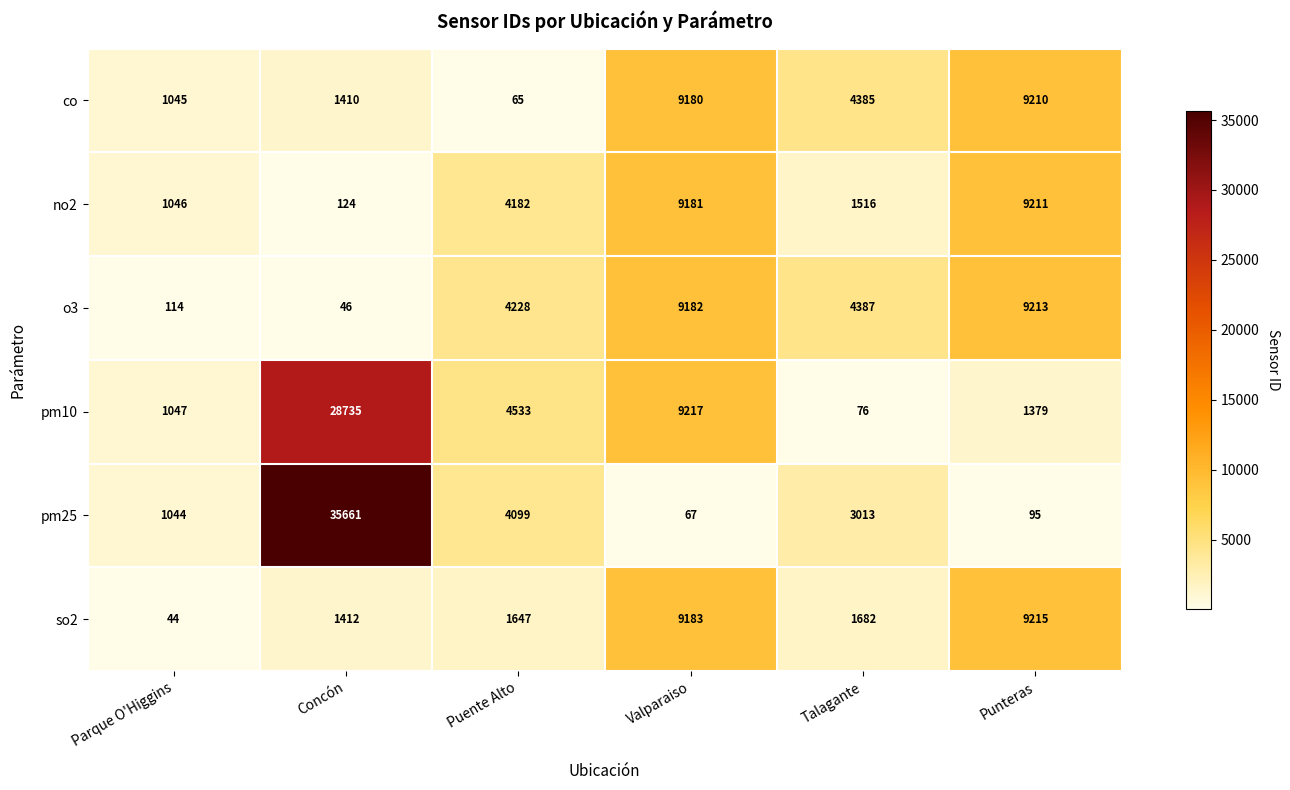

Rank the series by their maximum value, from lowest to highest.

co, no2, o3, so2, pm10, pm25